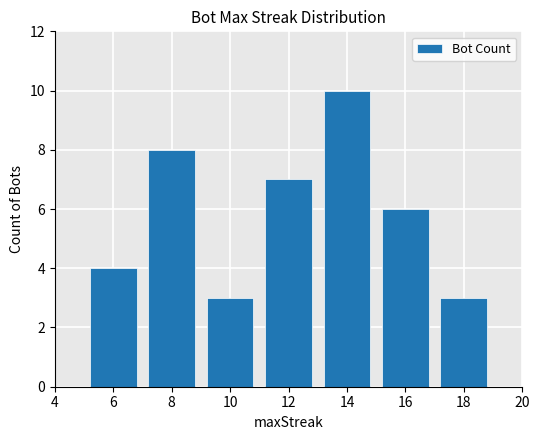

What is the average value?

6